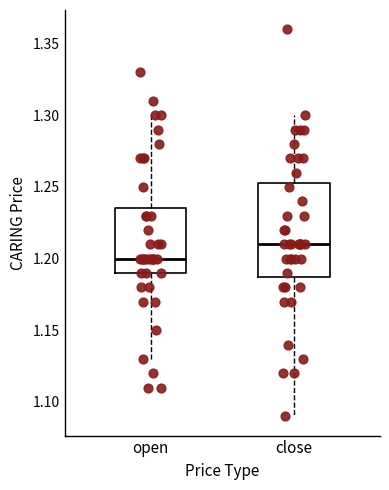

Reading left to right, read every box against the y-axis: the position of its median line, the range the box covers, and the ends of its whiskers. The values are not printed on the chart, so give them approximately, as read against the axis.

open: median 1.200, box 1.190 to 1.235, whiskers 1.130 to 1.300
close: median 1.210, box 1.190 to 1.255, whiskers 1.090 to 1.300